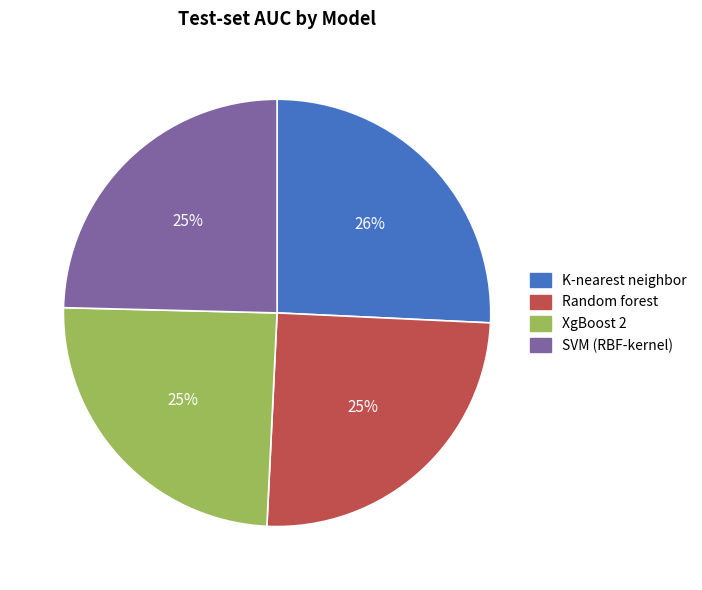

Is it true that SVM (RBF-kernel) is 25% of the pie?

True